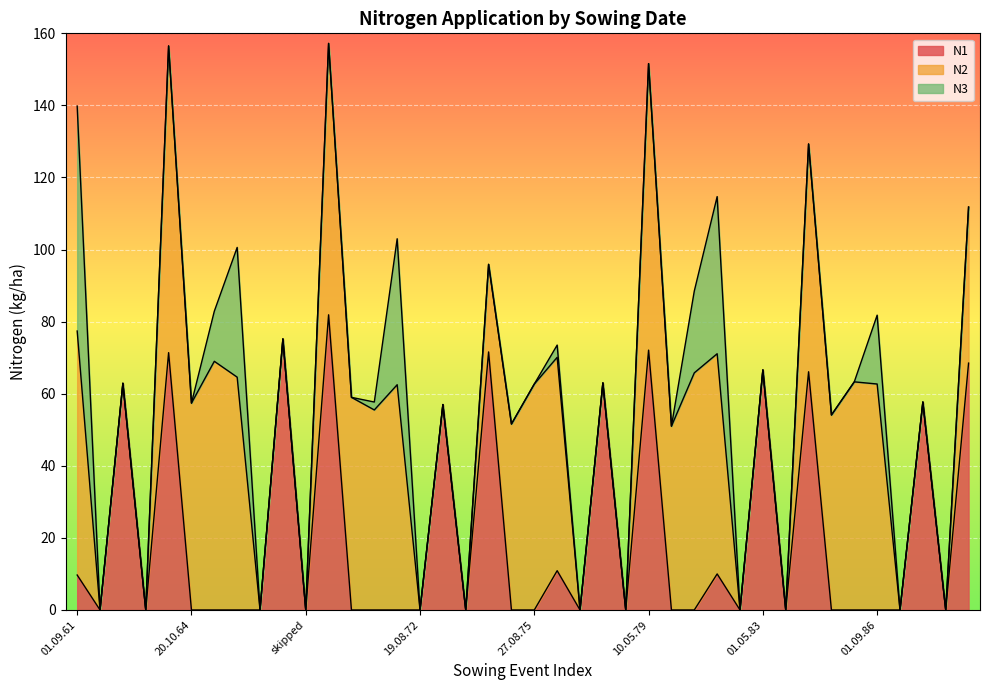

Reading right to left, list all the values displayed in this chart.

N1: 15.04.89=68.5	01.09.88=0.0	01.05.88=57.7	01.09.87=0.0	01.09.86=0.0	29.08.85=0.0	20.10.84=0.0	23.04.84=66.1	28.08.83=0.0	01.05.83=66.6	01.09.82=0.0	01.09.81=10.0	28.08.80=0.0	20.10.79=0.0	10.05.79=72.1	skipped=0.0	01.05.78=63.0	20.08.77=0.0	04.09.76=10.9	27.08.75=0.0	20.10.74=0.0	06.04.74=71.6	01.09.73=0.0	01.05.73=57.0	19.08.72=0.0	01.09.71=0.0	26.08.70=0.0	20.10.69=0.0	10.05.69=81.9	skipped=0.0	19.04.68=75.2	23.08.67=0.0	02.09.66=0.0	10.09.65=0.0	20.10.64=0.0	18.04.64=71.4	01.09.63=0.0	01.05.63=62.9	skipped=0.0	01.09.61=9.7
N2: 15.04.89=43.3	01.09.88=0.0	01.05.88=0.0	01.09.87=0.0	01.09.86=62.7	29.08.85=63.3	20.10.84=54.1	23.04.84=63.2	28.08.83=0.0	01.05.83=0.0	01.09.82=0.0	01.09.81=61.1	28.08.80=65.8	20.10.79=51.0	10.05.79=79.5	skipped=0.0	01.05.78=0.0	20.08.77=0.0	04.09.76=59.2	27.08.75=62.7	20.10.74=51.6	06.04.74=24.3	01.09.73=0.0	01.05.73=0.0	19.08.72=0.0	01.09.71=62.5	26.08.70=55.5	20.10.69=59.0	10.05.69=75.3	skipped=0.0	19.04.68=0.0	23.08.67=0.0	02.09.66=64.6	10.09.65=69.0	20.10.64=57.4	18.04.64=85.1	01.09.63=0.0	01.05.63=0.0	skipped=0.0	01.09.61=67.7
N3: 15.04.89=0.0	01.09.88=0.0	01.05.88=0.0	01.09.87=0.0	01.09.86=19.1	29.08.85=0.0	20.10.84=0.0	23.04.84=0.0	28.08.83=0.0	01.05.83=0.0	01.09.82=0.0	01.09.81=43.6	28.08.80=22.7	20.10.79=0.0	10.05.79=0.0	skipped=0.0	01.05.78=0.0	20.08.77=0.0	04.09.76=3.4	27.08.75=0.0	20.10.74=0.0	06.04.74=0.0	01.09.73=0.0	01.05.73=0.0	19.08.72=0.0	01.09.71=40.5	26.08.70=2.2	20.10.69=0.0	10.05.69=0.0	skipped=0.0	19.04.68=0.0	23.08.67=0.0	02.09.66=36.0	10.09.65=13.9	20.10.64=0.0	18.04.64=0.0	01.09.63=0.0	01.05.63=0.0	skipped=0.0	01.09.61=62.4